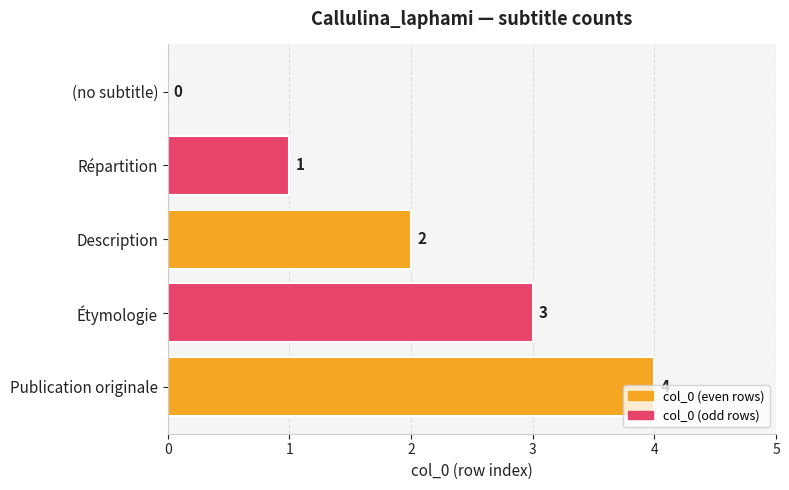

What is the greatest value displayed?

4